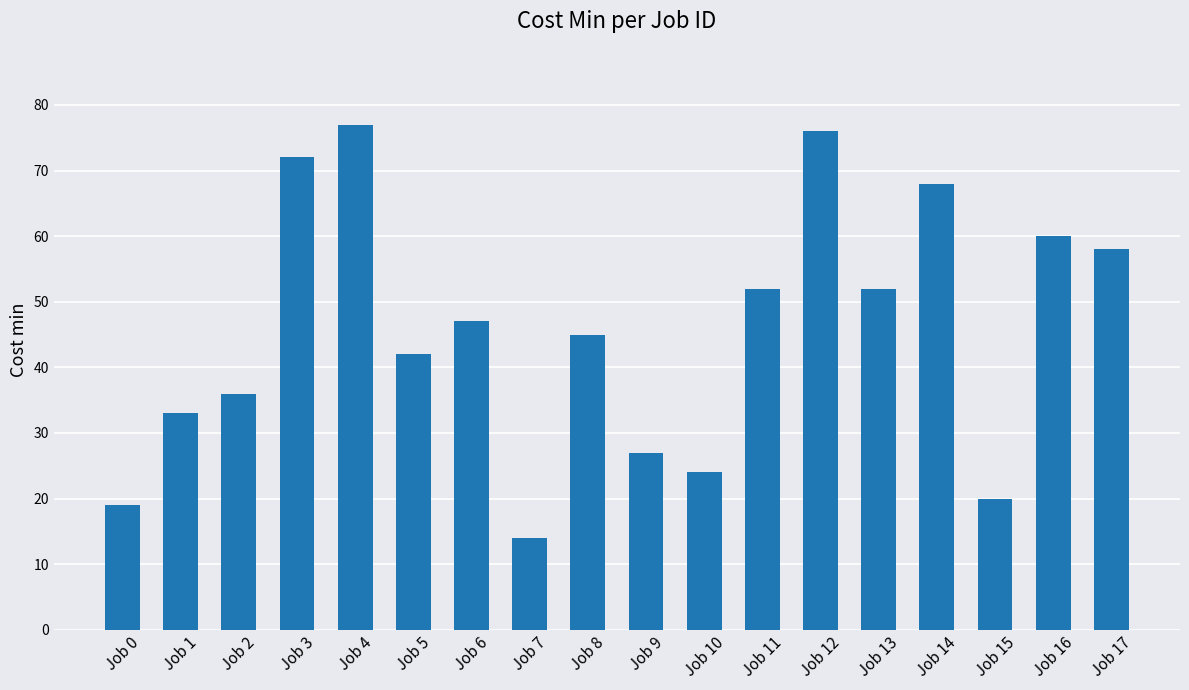

Reading left to right, what are all the values shown in this chart?

19	33	36	72	77	42	47	14	45	27	24	52	76	52	68	20	60	58